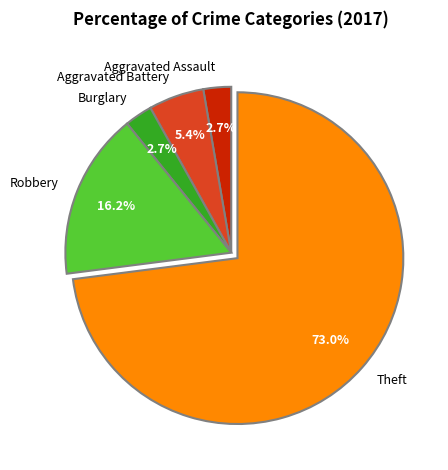

Approximately how many times larger is the value at Burglary compared to Robbery?

0.2